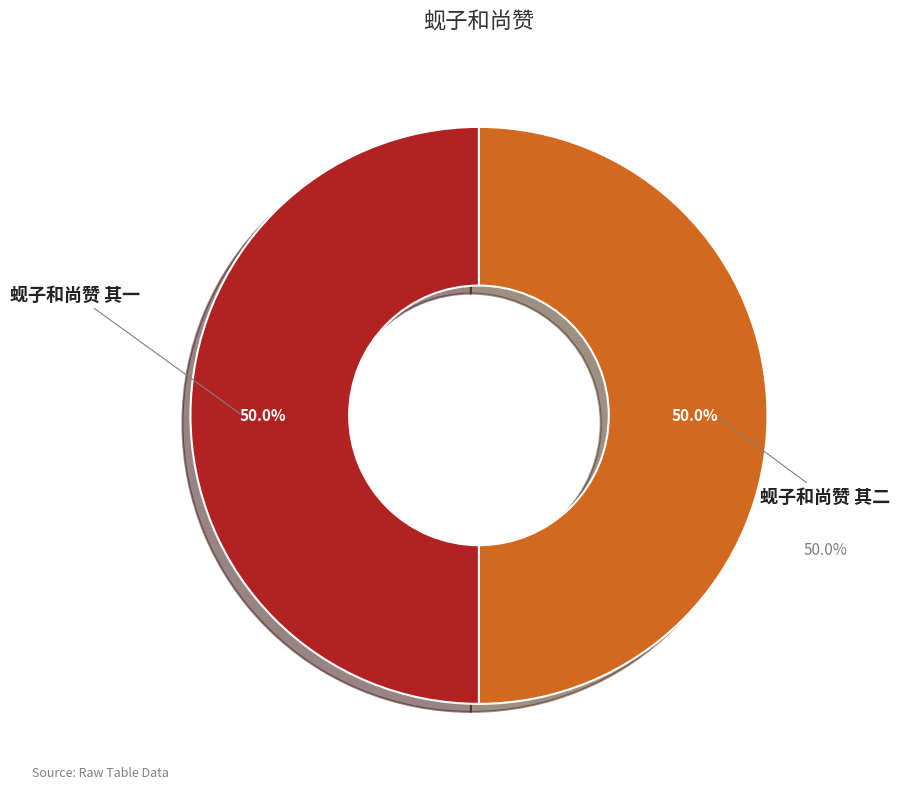

Count the number of slices in the pie.

2